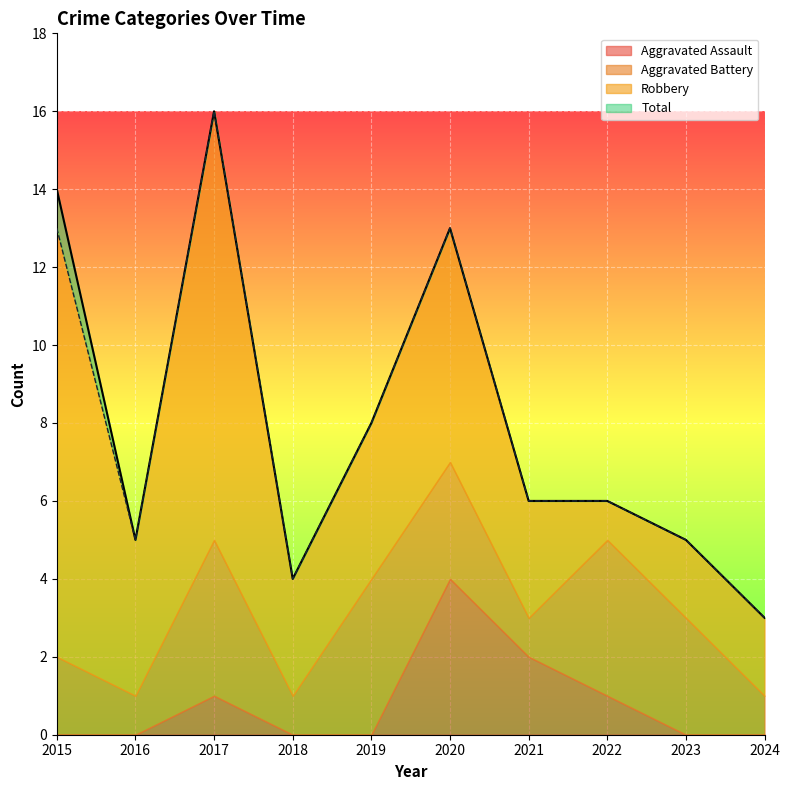

What is the total value across all series at 2016?

10